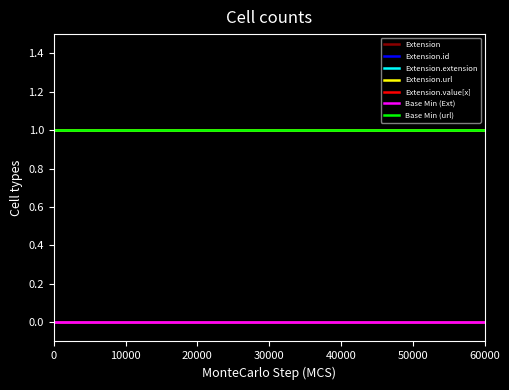

Is this an area chart (filled region under the line)?

No